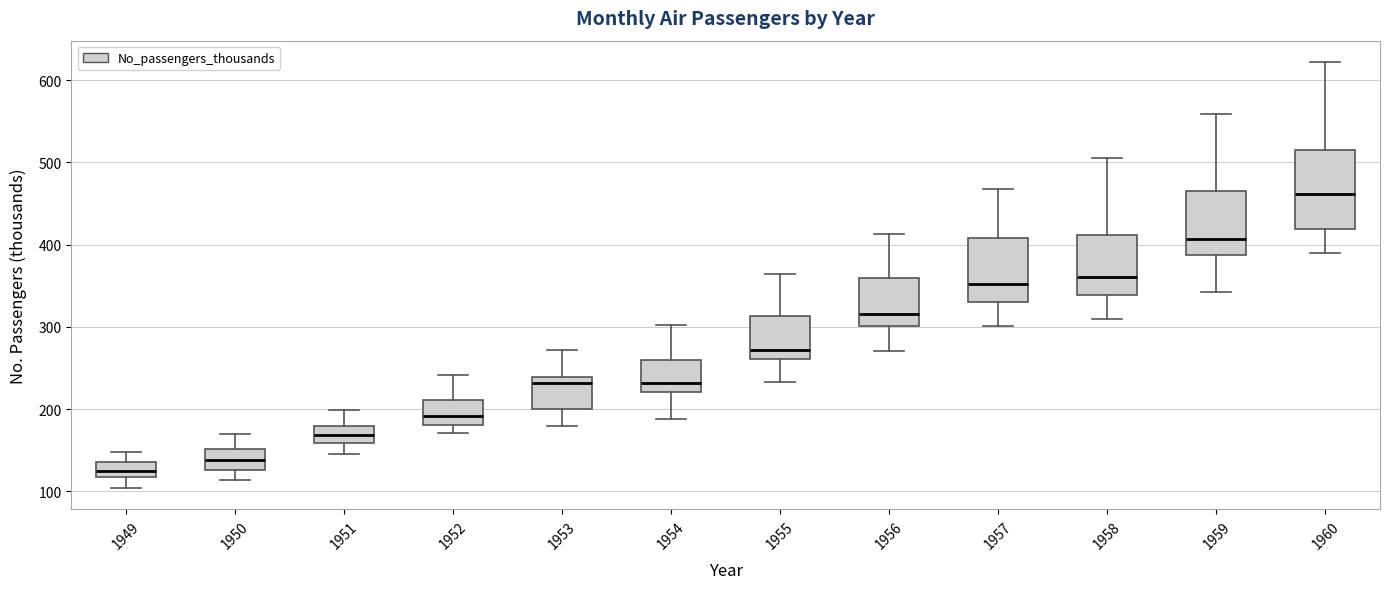

Which box's median line is the lowest?

1949